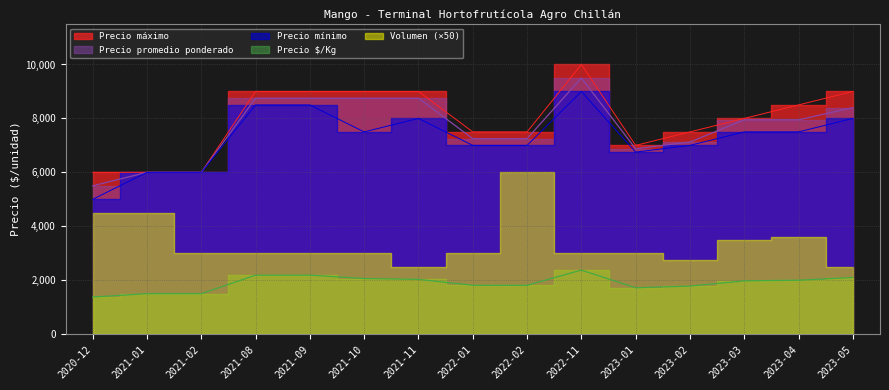

At how many categories does at least one series exceed 4572?

15